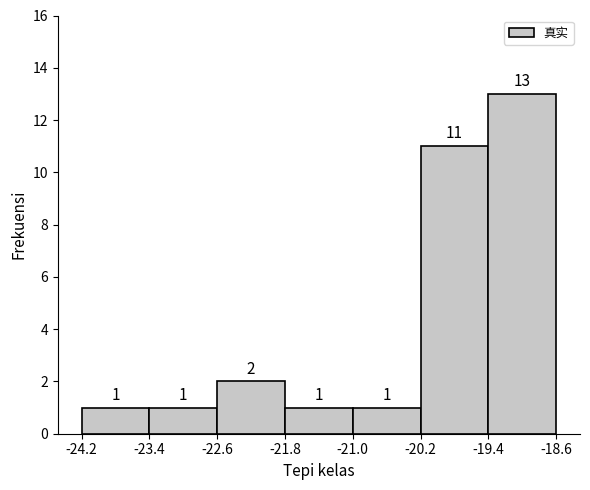

Reading left to right, list every bar in this chart as the range it spans on the x-axis followed by its height.

-24.2 to -23.4: 1
-23.4 to -22.6: 1
-22.6 to -21.8: 2
-21.8 to -21.0: 1
-21.0 to -20.2: 1
-20.2 to -19.4: 11
-19.4 to -18.6: 13